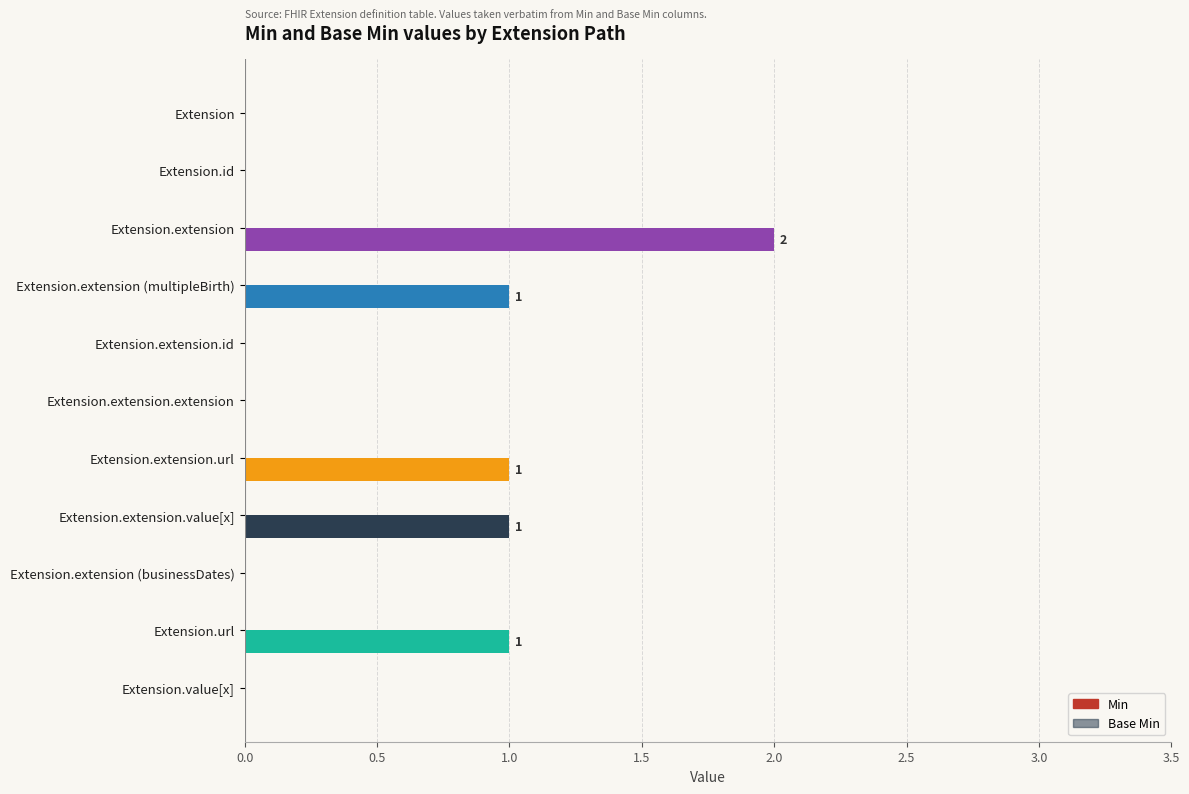

What is the sum of all values?

6